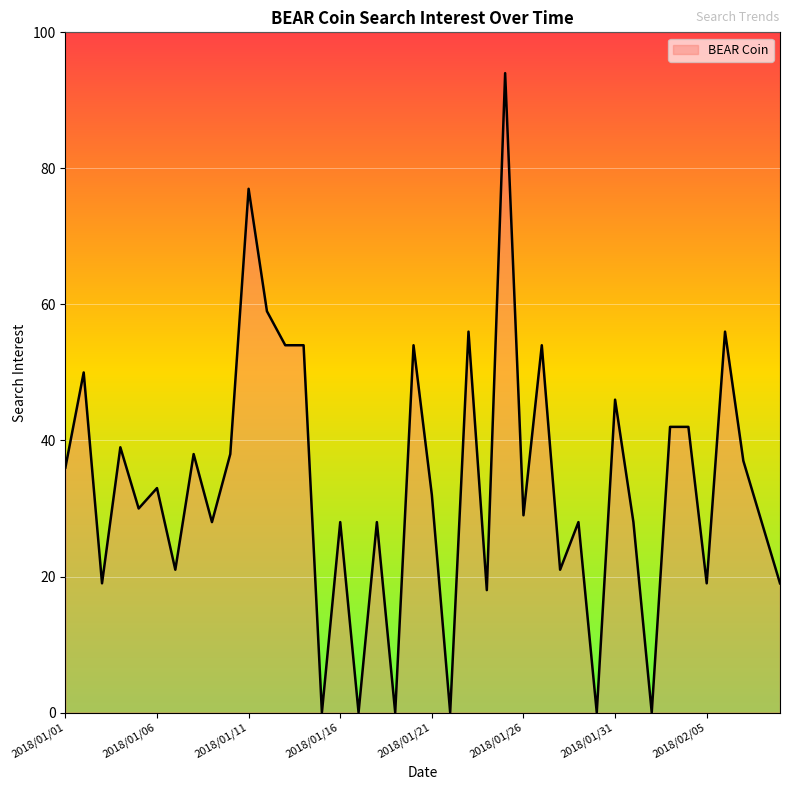

What is the difference between the second highest and minimum values?

77